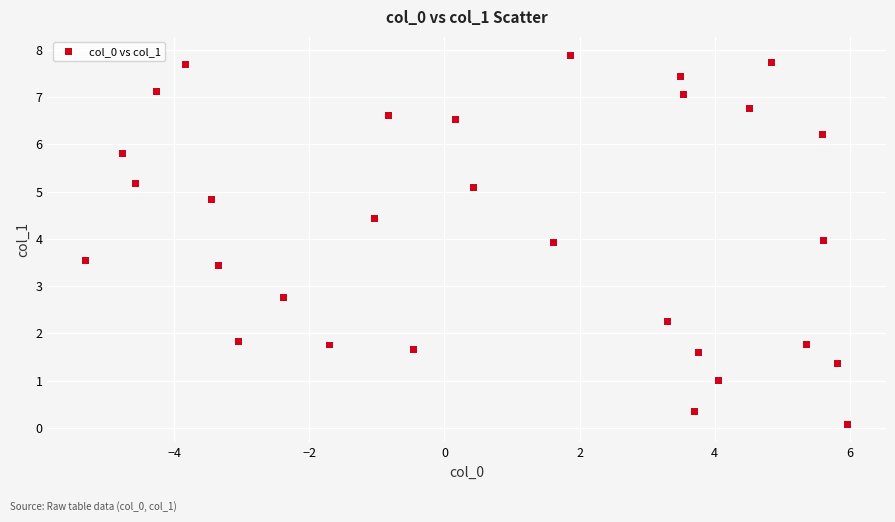

What Y value in the scatter plot is closest to 3?

2.8